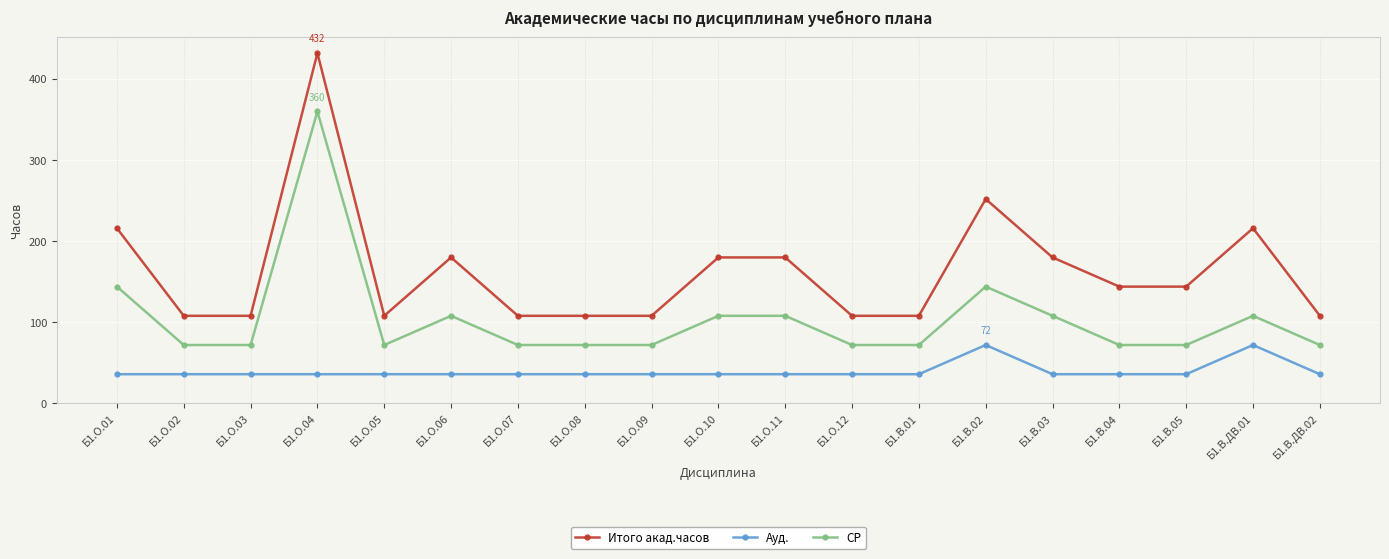

How many data points does each series have?

19